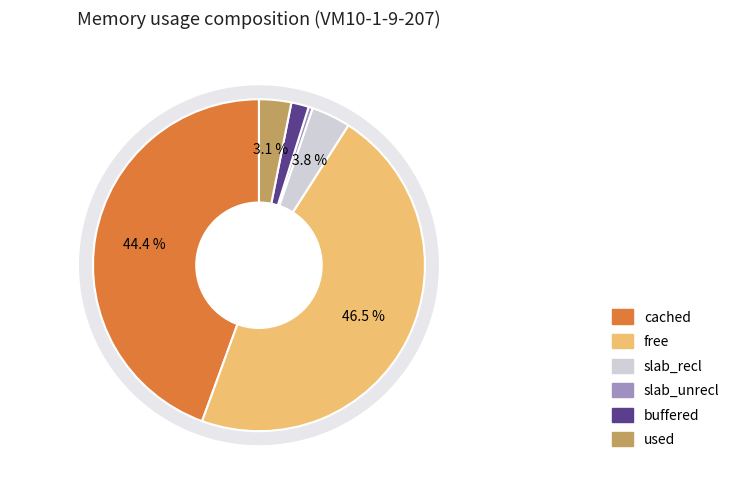

What percentage do buffered and slab_unrecl together represent?

2.1%